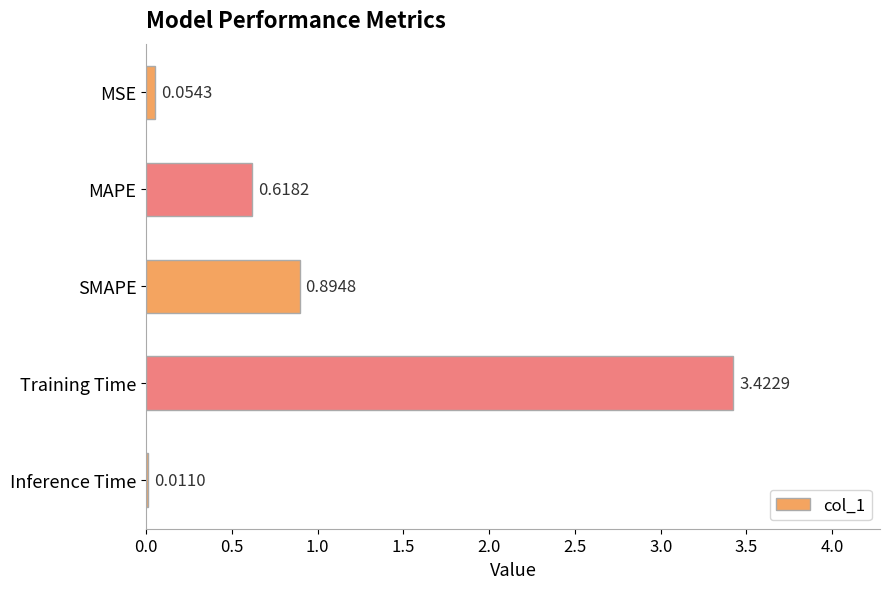

What is the change in value from MAPE to Training Time?

+2.8